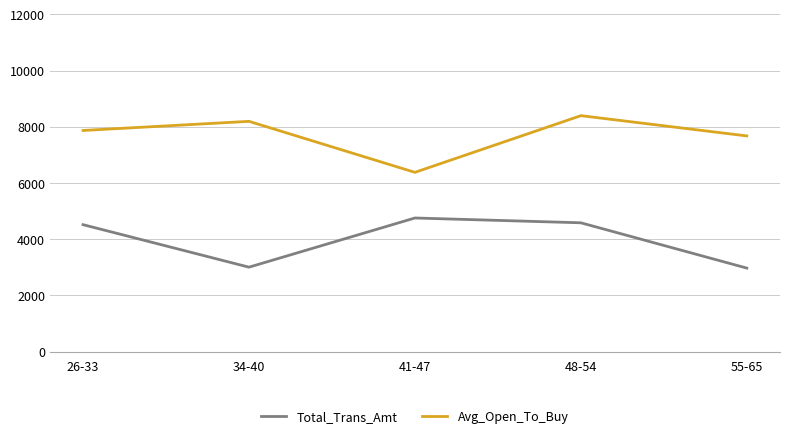

Which series has the largest total across all categories?

Avg_Open_To_Buy